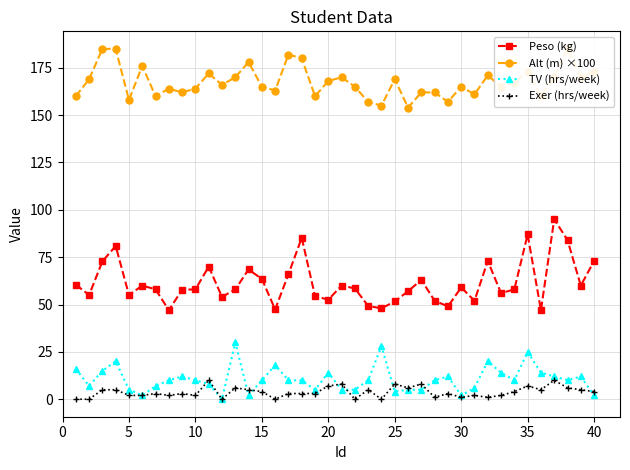

What is the lowest value of the Peso (kg) series?

47.0